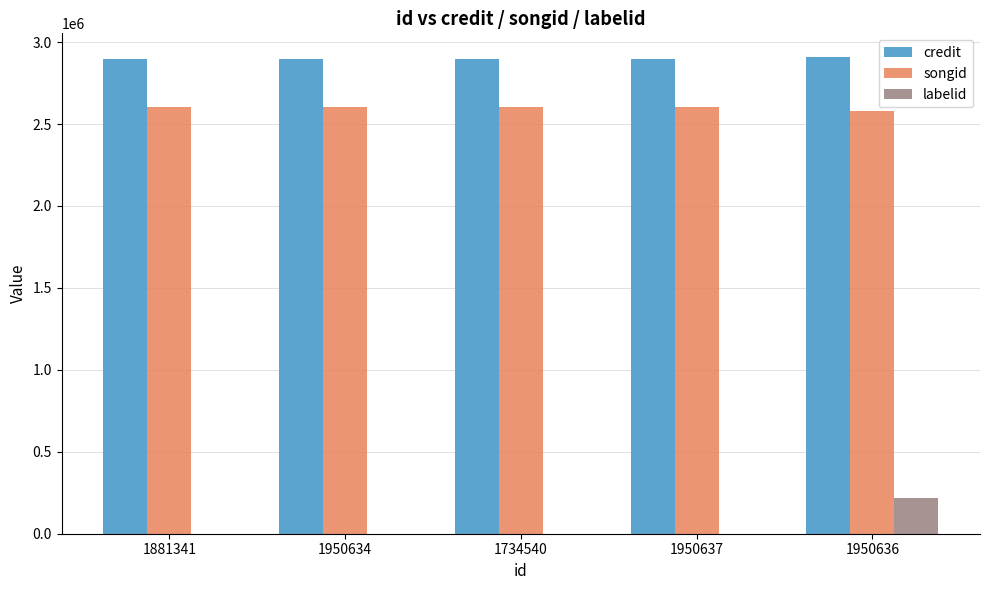

Which series has the largest total across all categories?

credit